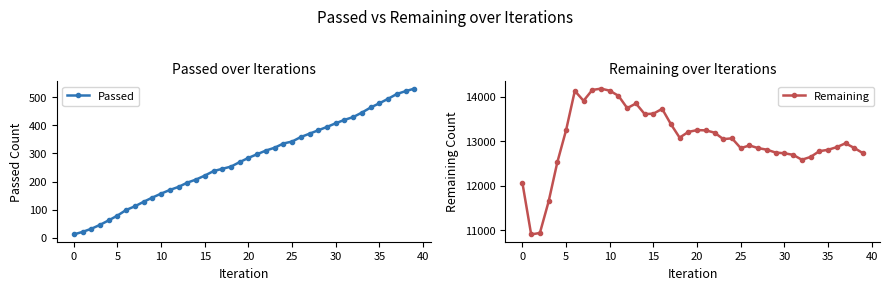

True or false: Remaining and Passed intersect in this chart.

False